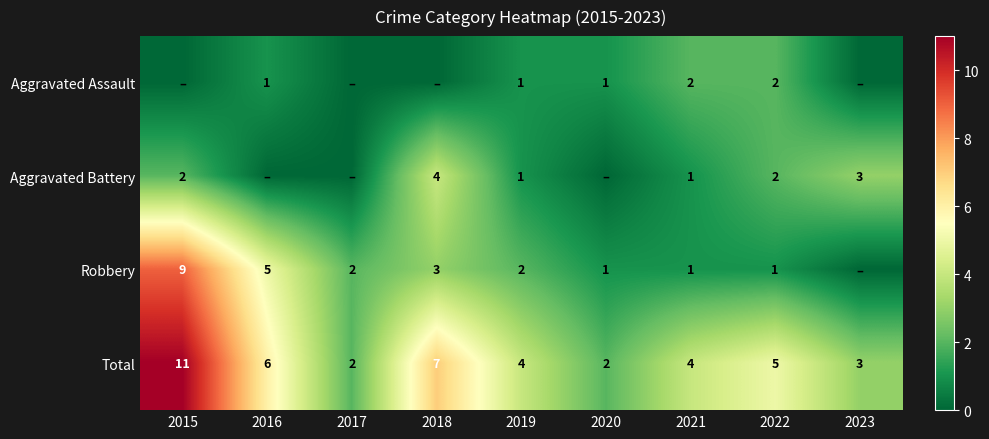

At how many categories does at least one series exceed 3?

6